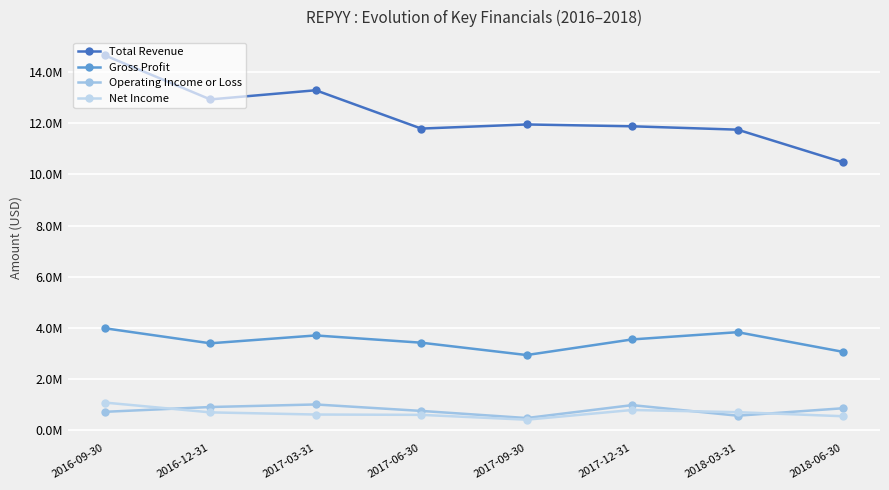

True or false: Net Income has a value of 623300 at 2017-03-31.

True